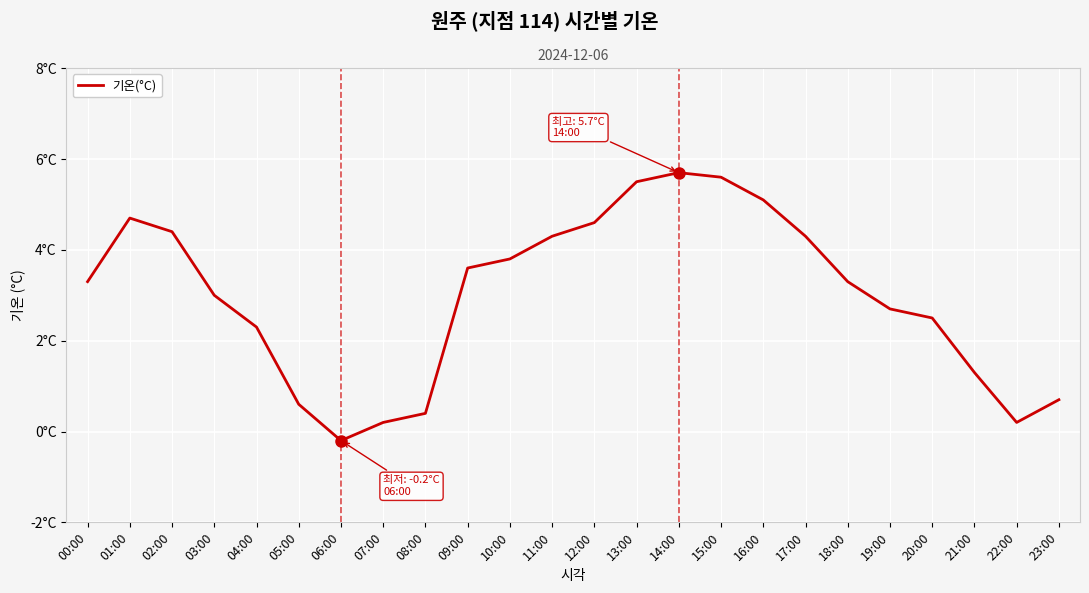

Does the chart have visible grid lines?

Yes